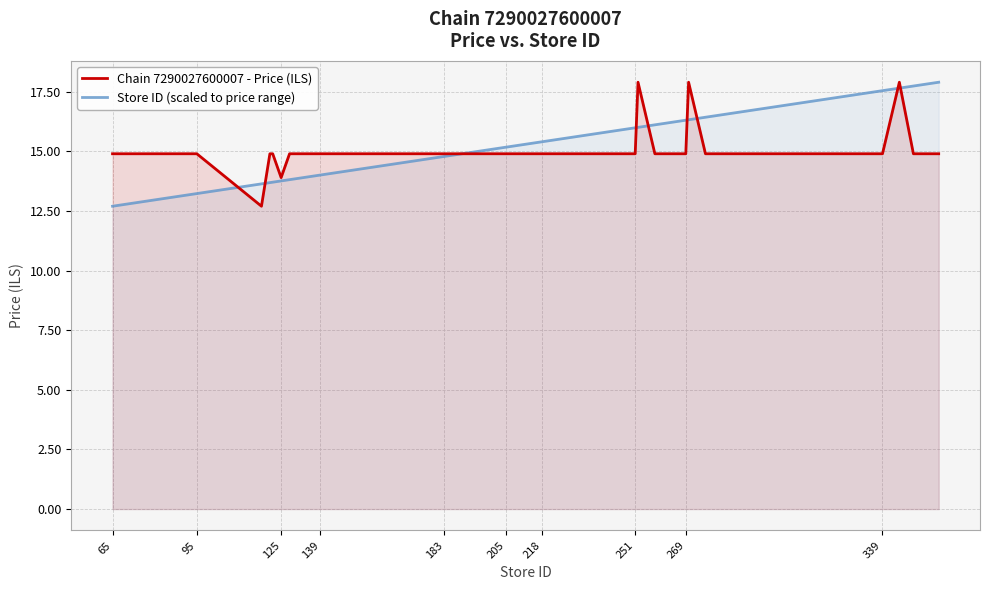

Which category has the lowest value in the Store ID (scaled to price range) series?

65